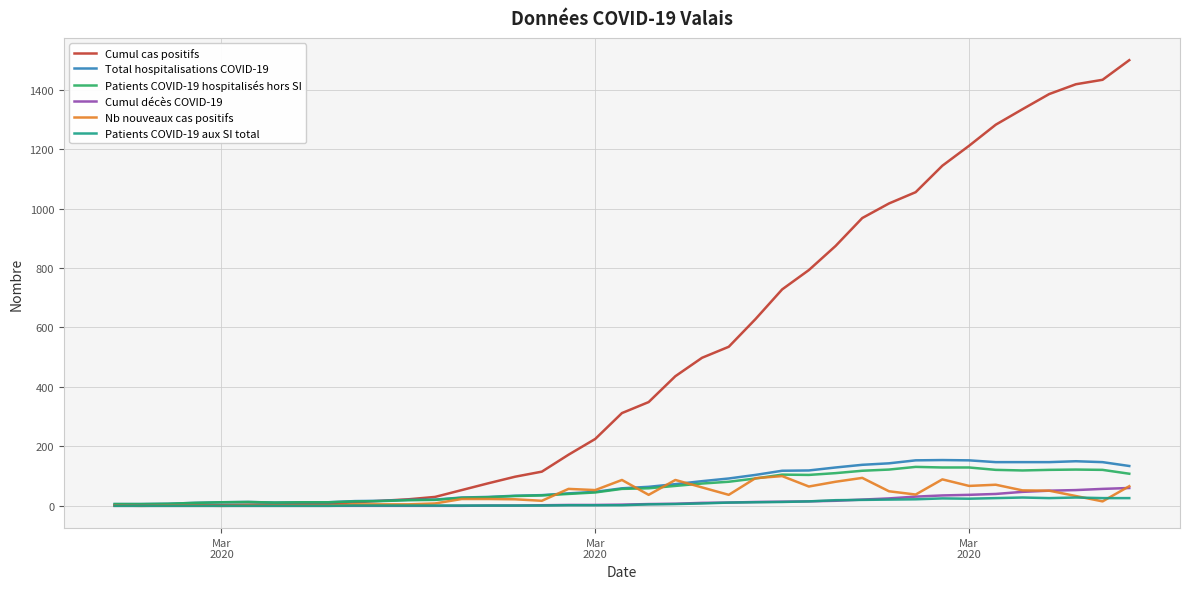

What is the greatest value displayed?

1499